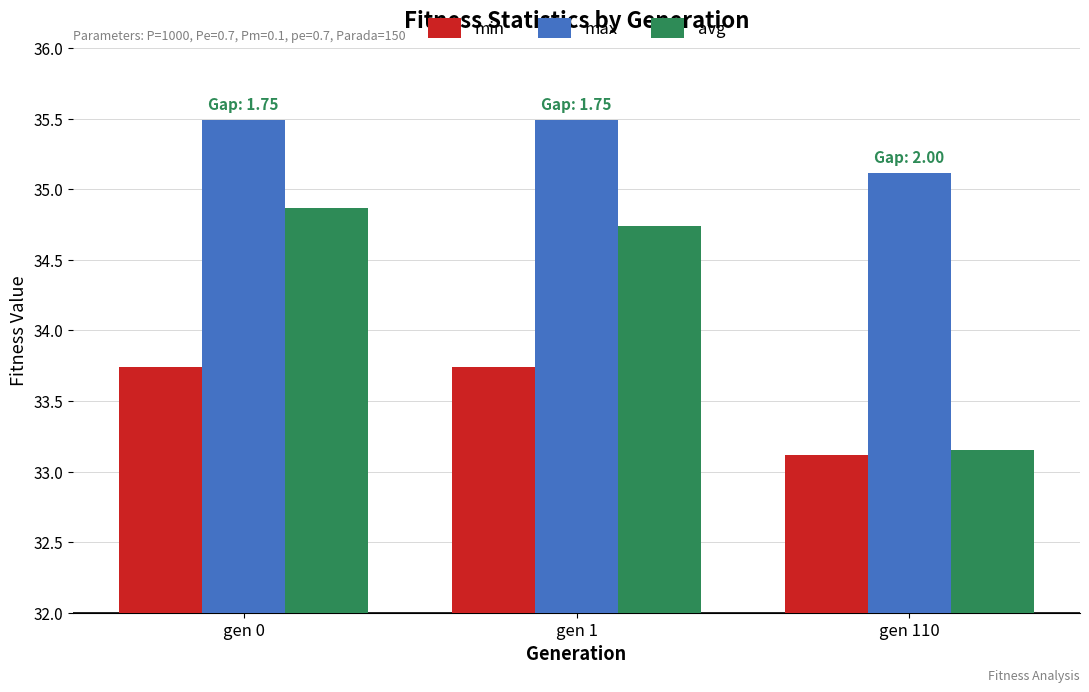

How many bars are there in each group?

3